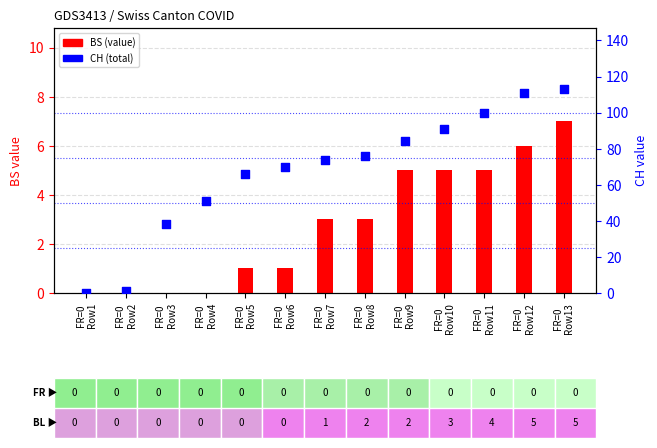

What are all the series names shown in the legend?

BS, CH